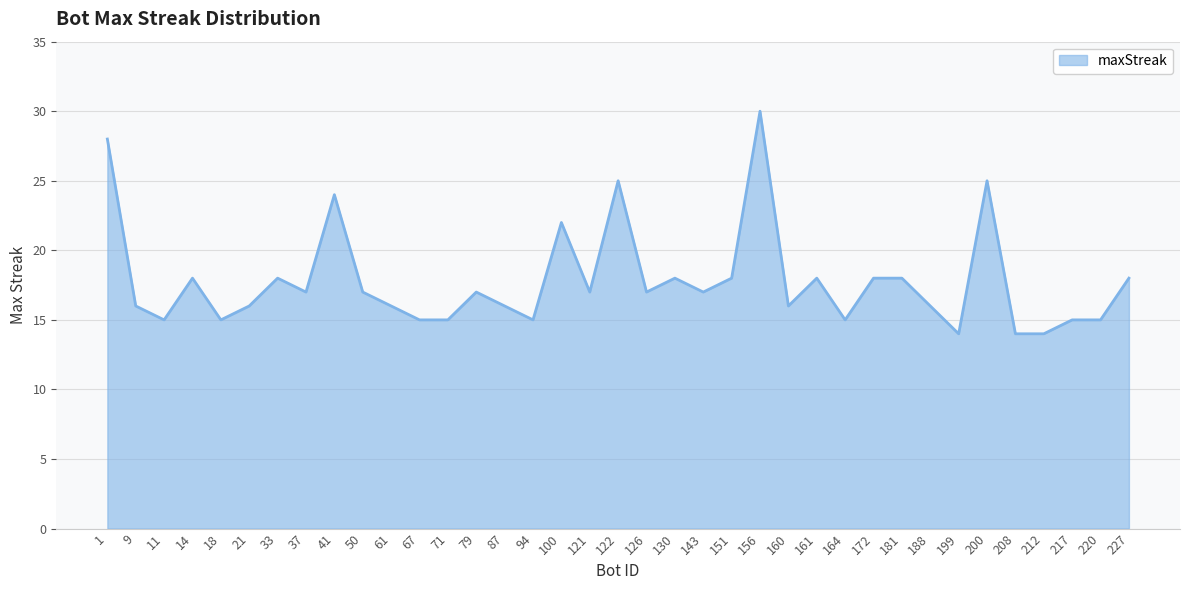

Does the chart have visible grid lines?

Yes